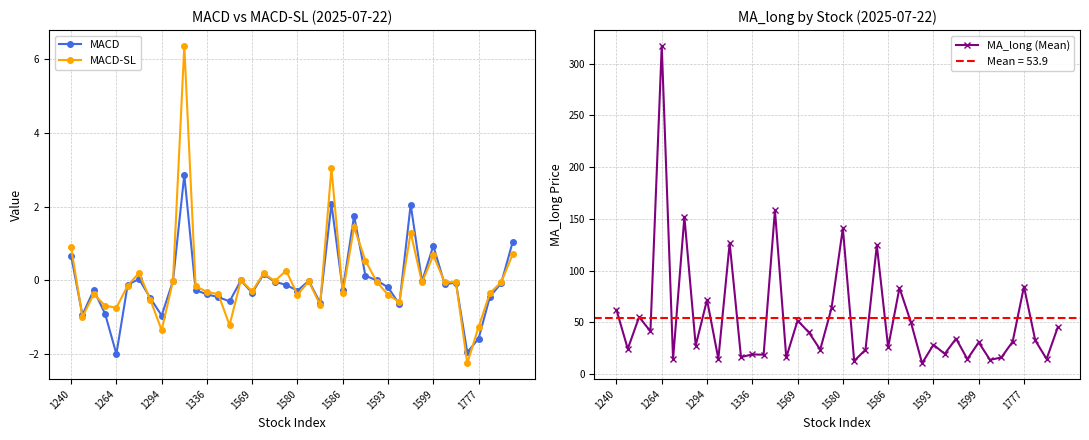

Is this an area chart (filled region under the line)?

No